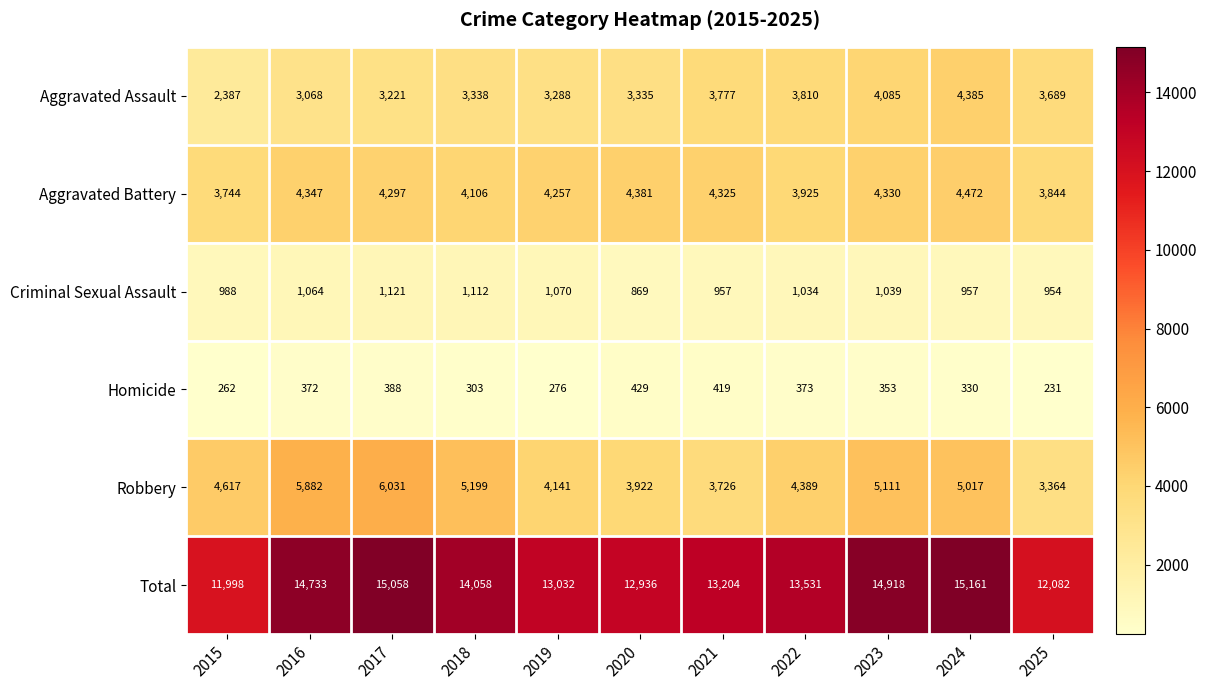

True or false: Aggravated Assault has a value of 4085 at 2023.

True